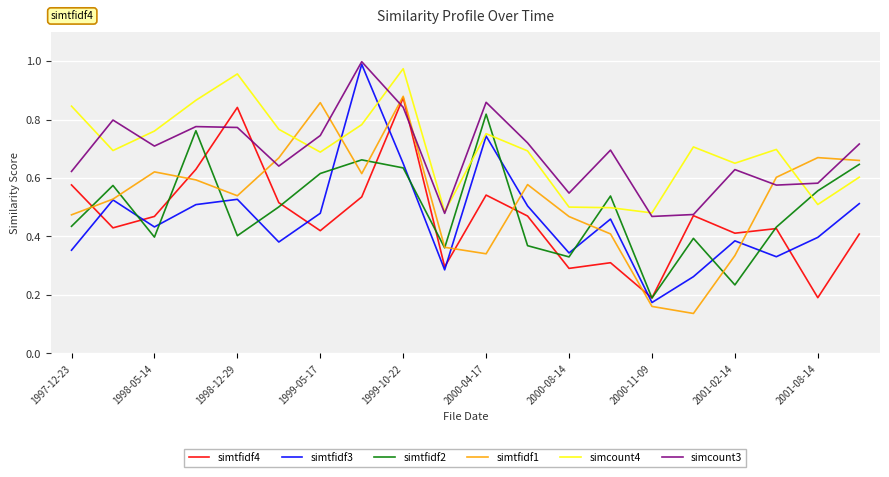

After their last crossing, which series has the higher values: simtfidf4 or simcount3?

simcount3